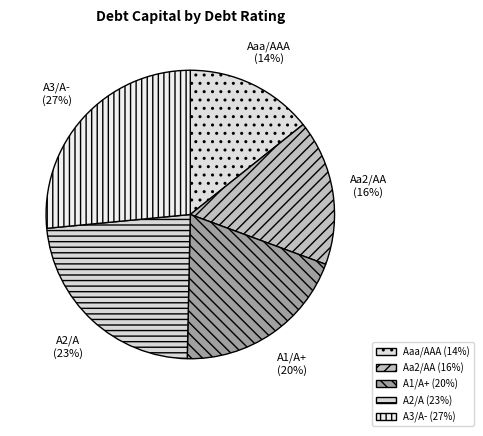

How many slices are in this pie chart?

5